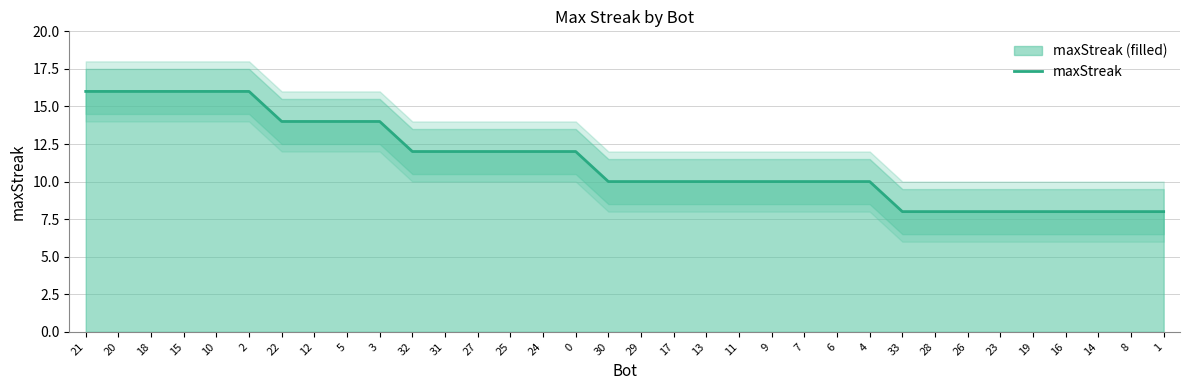

At which label does the data first exceed 10?

21